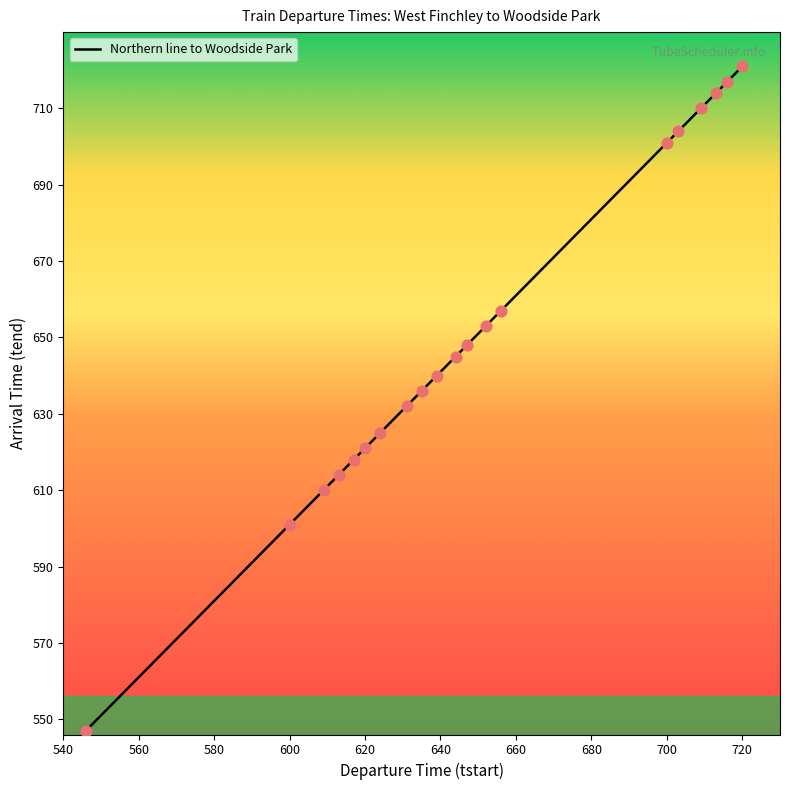

What is the smallest value displayed?

547